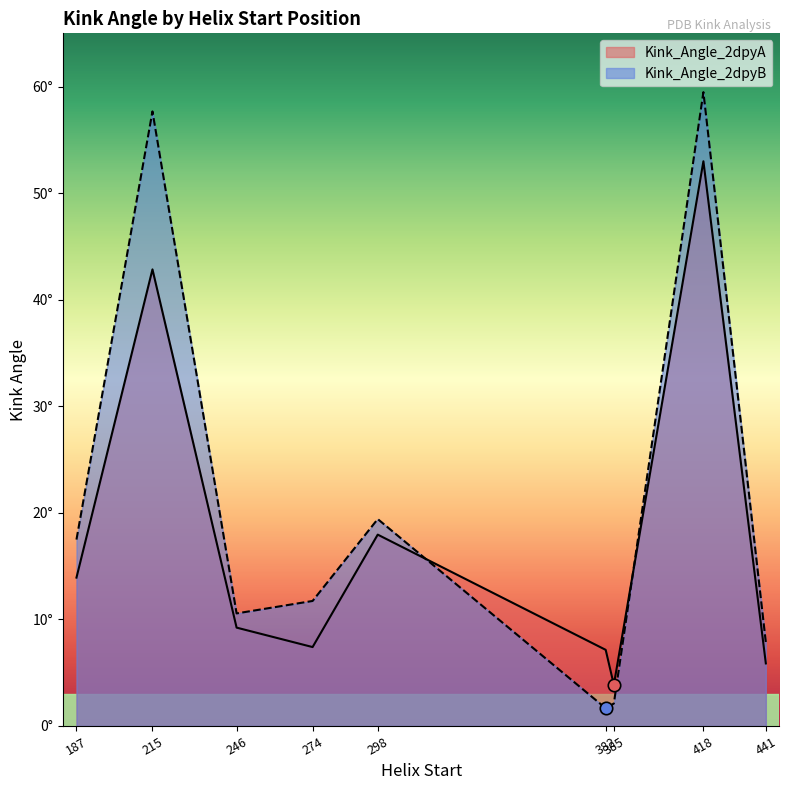

At which category is the sum across all series the highest?

418